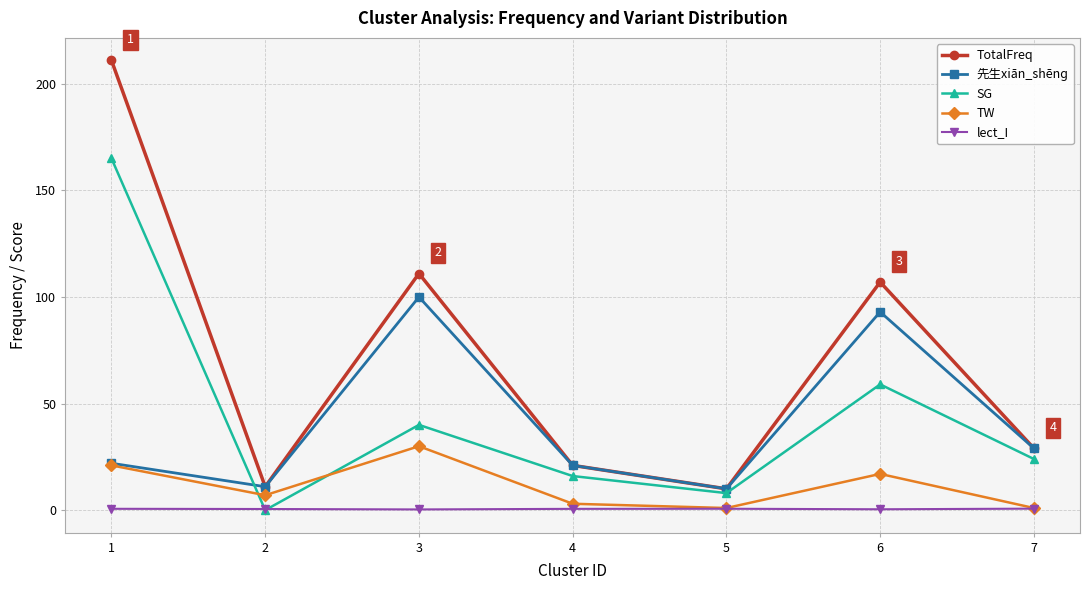

In SG, how many points are lower than both neighbors (excluding endpoints)?

2